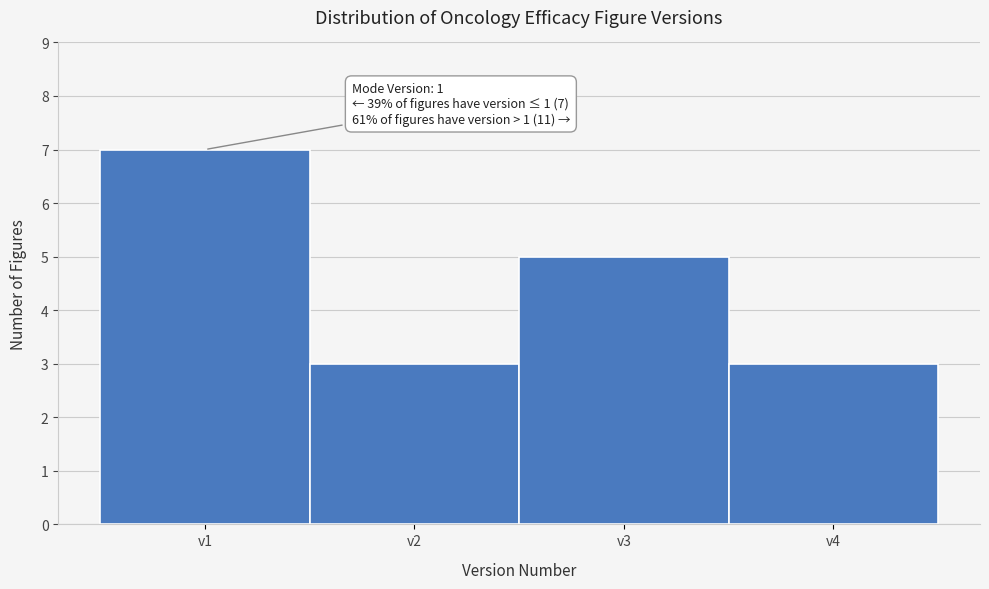

Which range on the x-axis has the tallest bar?

0.5 to 1.5